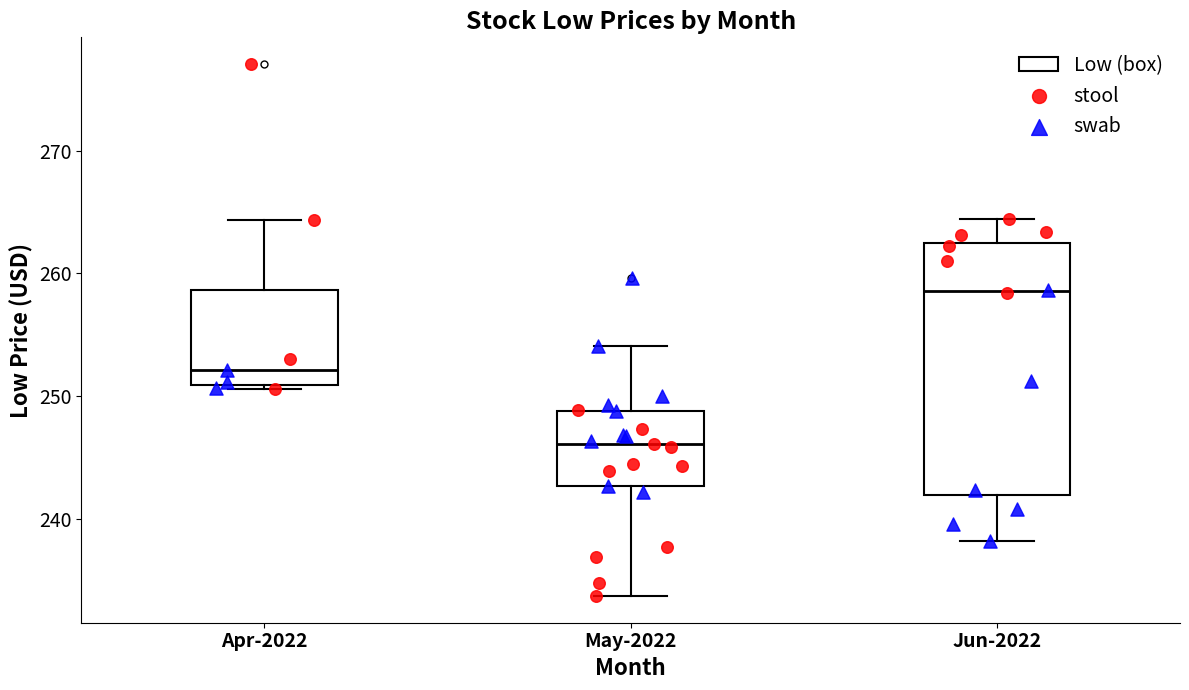

Reading left to right, transcribe this box plot: for each box, give where its median line is, the range the box spans, and where its two whiskers end, as read against the y-axis. The values are not printed on the chart, so give them approximately, as read against the axis.

Apr-2022: median 252, box 251 to 259, whiskers 251 (just below the box's lower edge) to 264
May-2022: median 246, box 243 to 249, whiskers 234 to 254
Jun-2022: median 259, box 242 to 262, whiskers 238 to 264